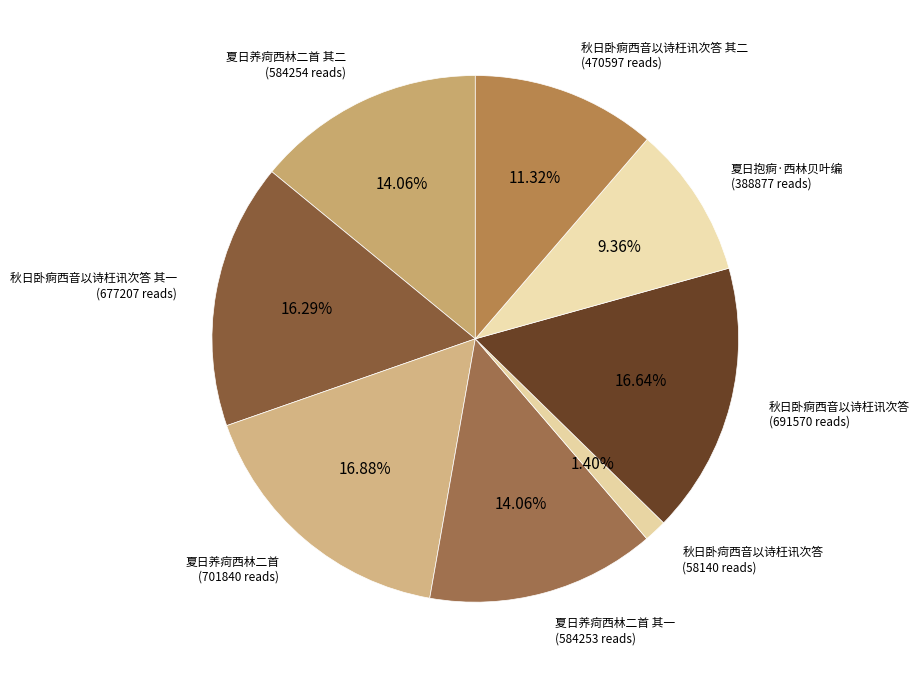

To the nearest percent, what portion does 秋日卧痾西音以诗枉讯次答 represent?

17%